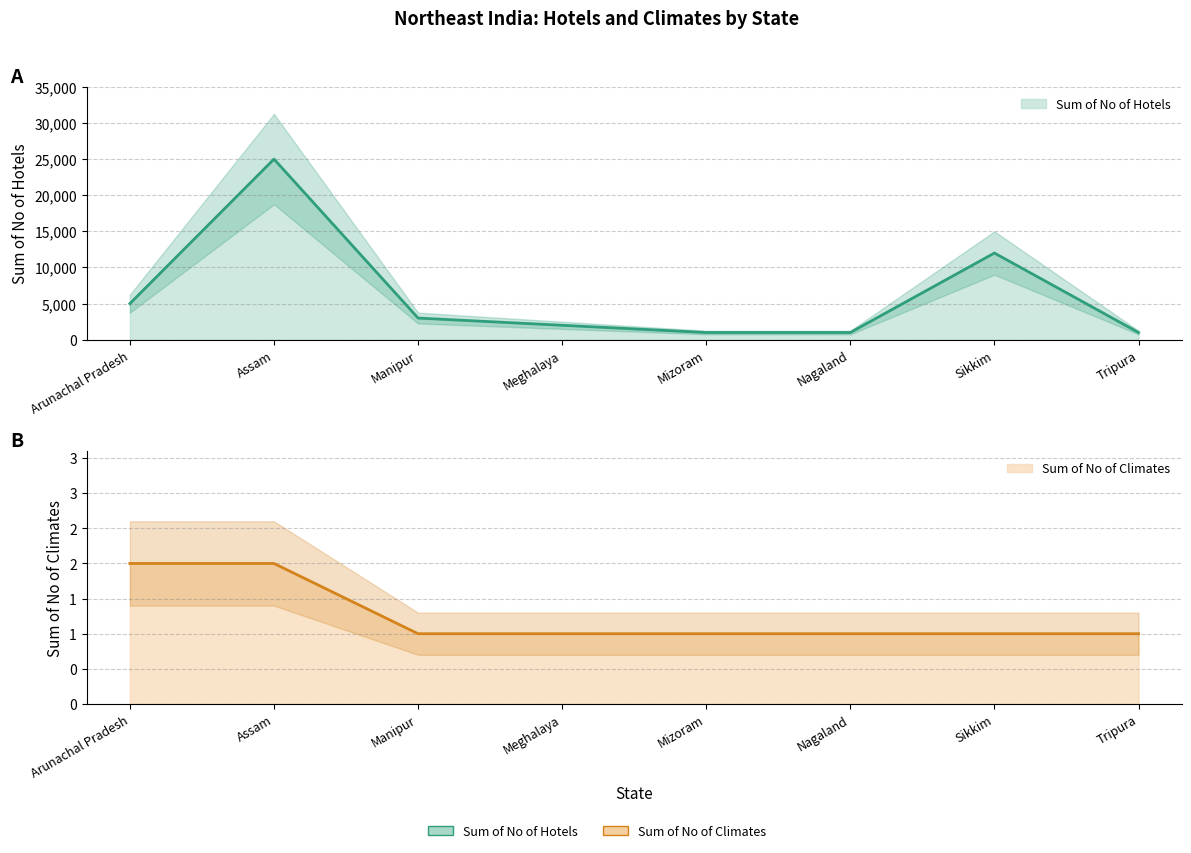

True or false: Sum of No of Climates has more than 2 points higher than both neighbors.

False